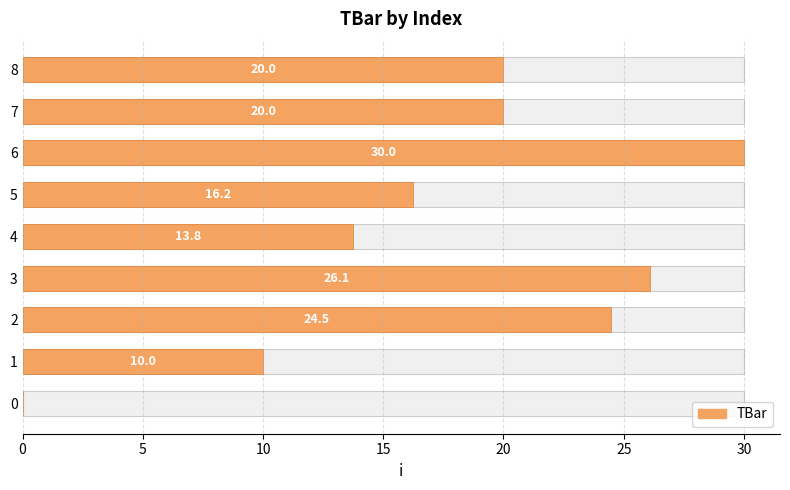

Reading left to right, list all the values displayed in this chart.

0.0	10.0	24.5	26.1	13.8	16.2	30.0	20.0	20.0